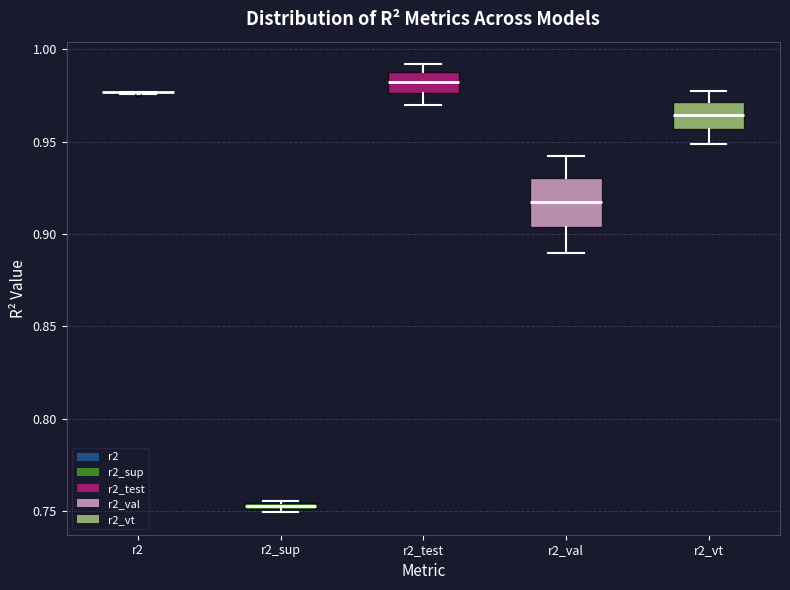

Comparing the boxes themselves (not the whiskers), which one is the tallest?

r2_val